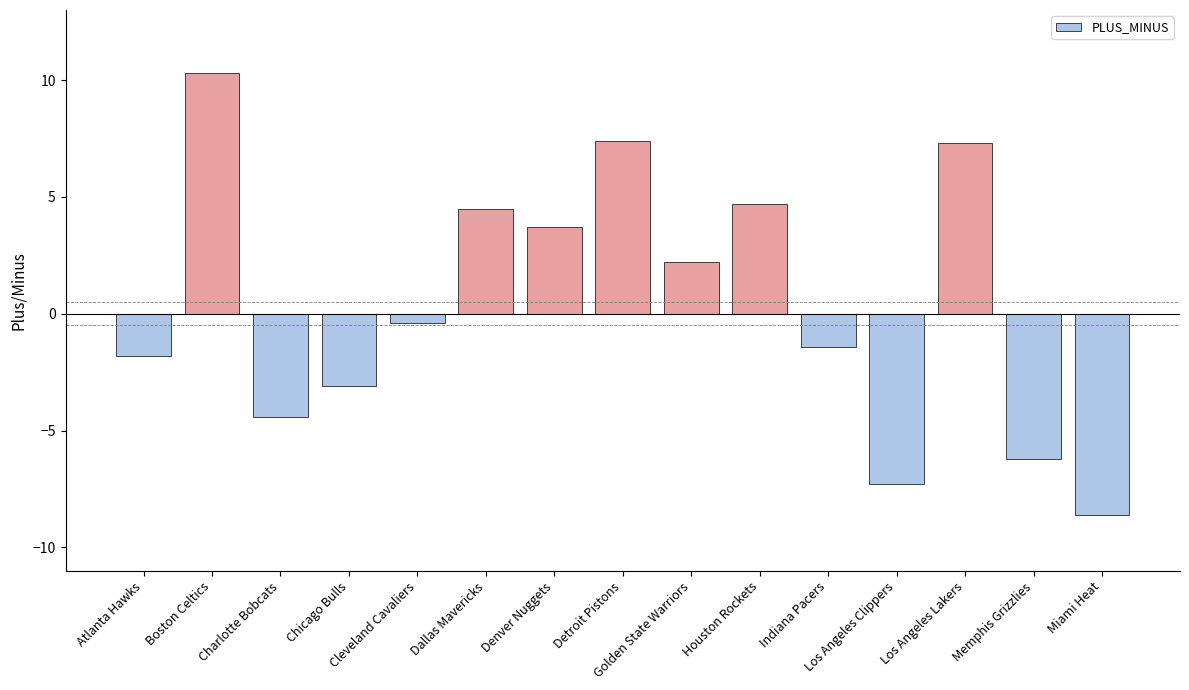

At which category does the chart reach its peak across all series?

Boston Celtics